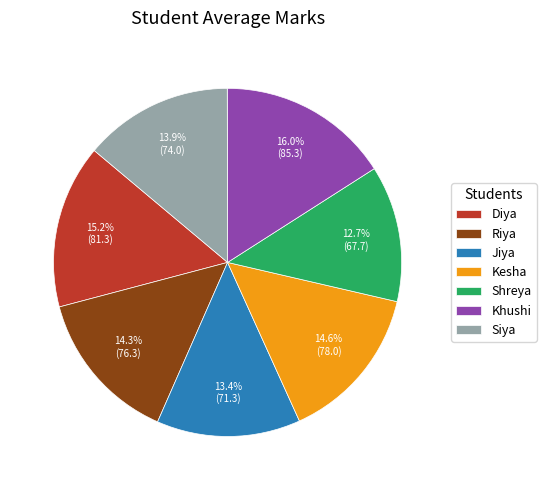

Which slice is the smallest?

Shreya